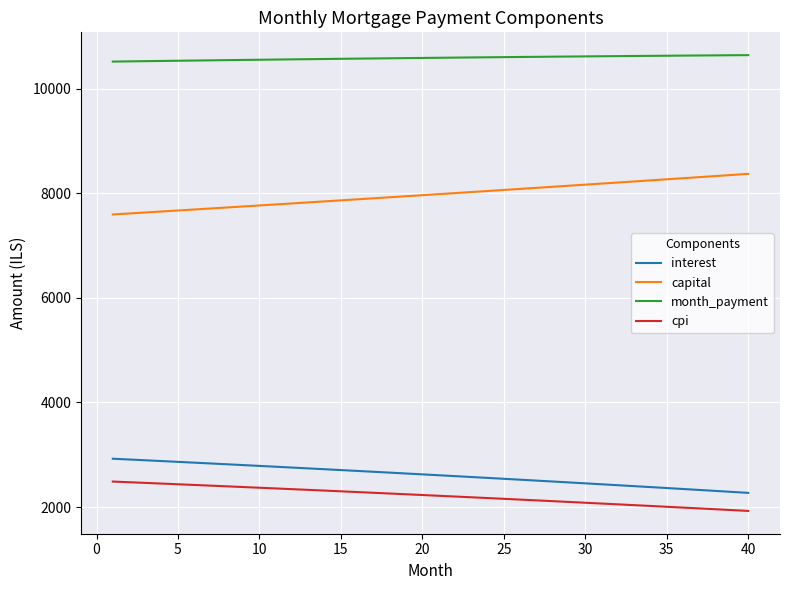

Rank the series by their maximum value, from lowest to highest.

cpi, interest, capital, month_payment